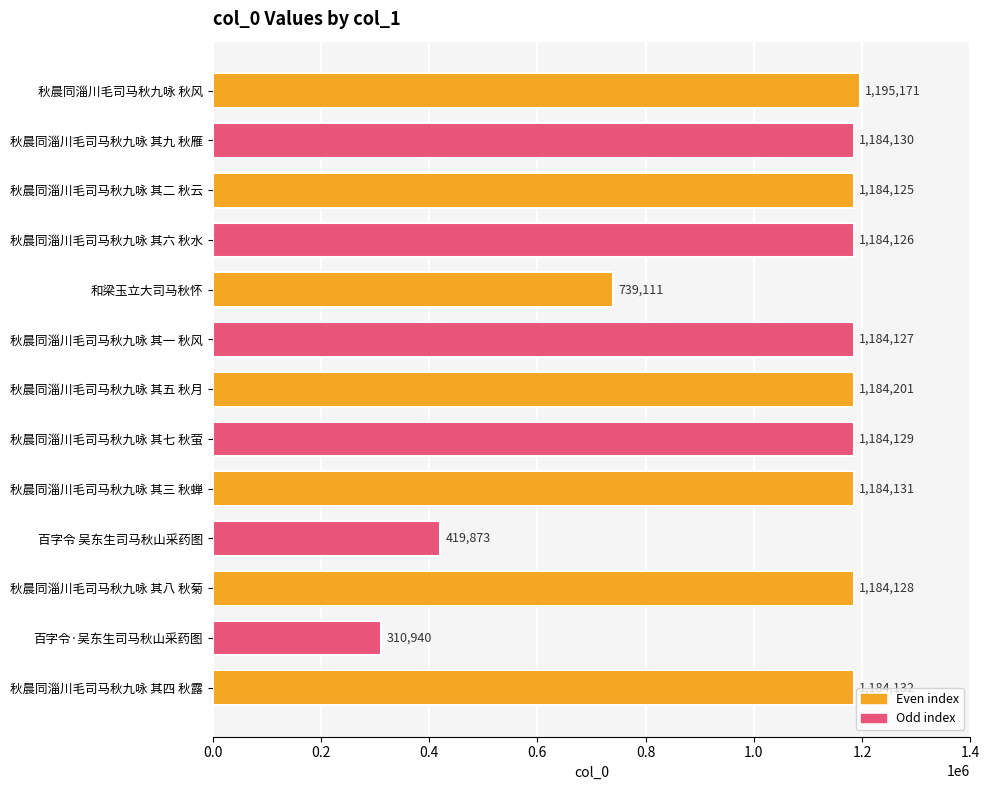

At which label is the value closest to 753055?

和梁玉立大司马秋怀